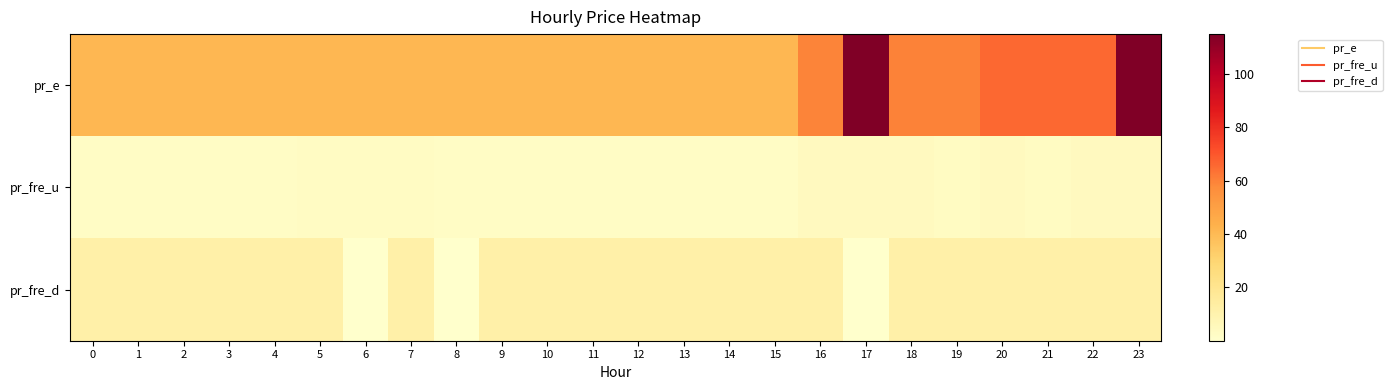

At 19, list the series in order from smallest to largest.

pr_fre_u, pr_fre_d, pr_e